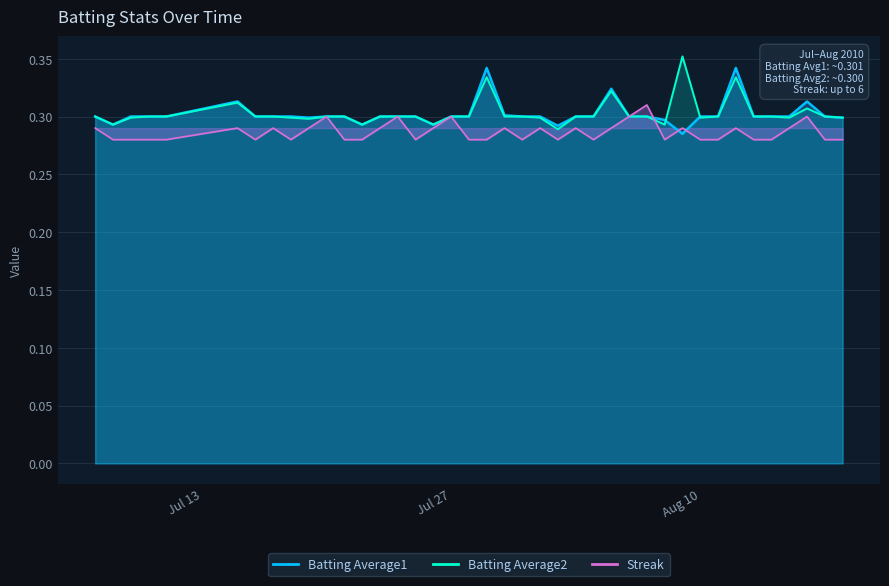

What is the sum of all Batting Average1 values?

12.1